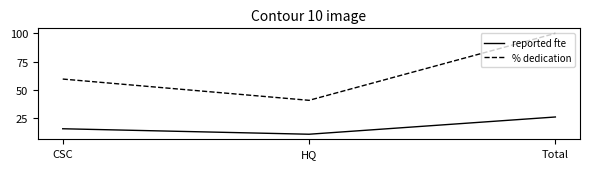

What position from the left is HQ?

2